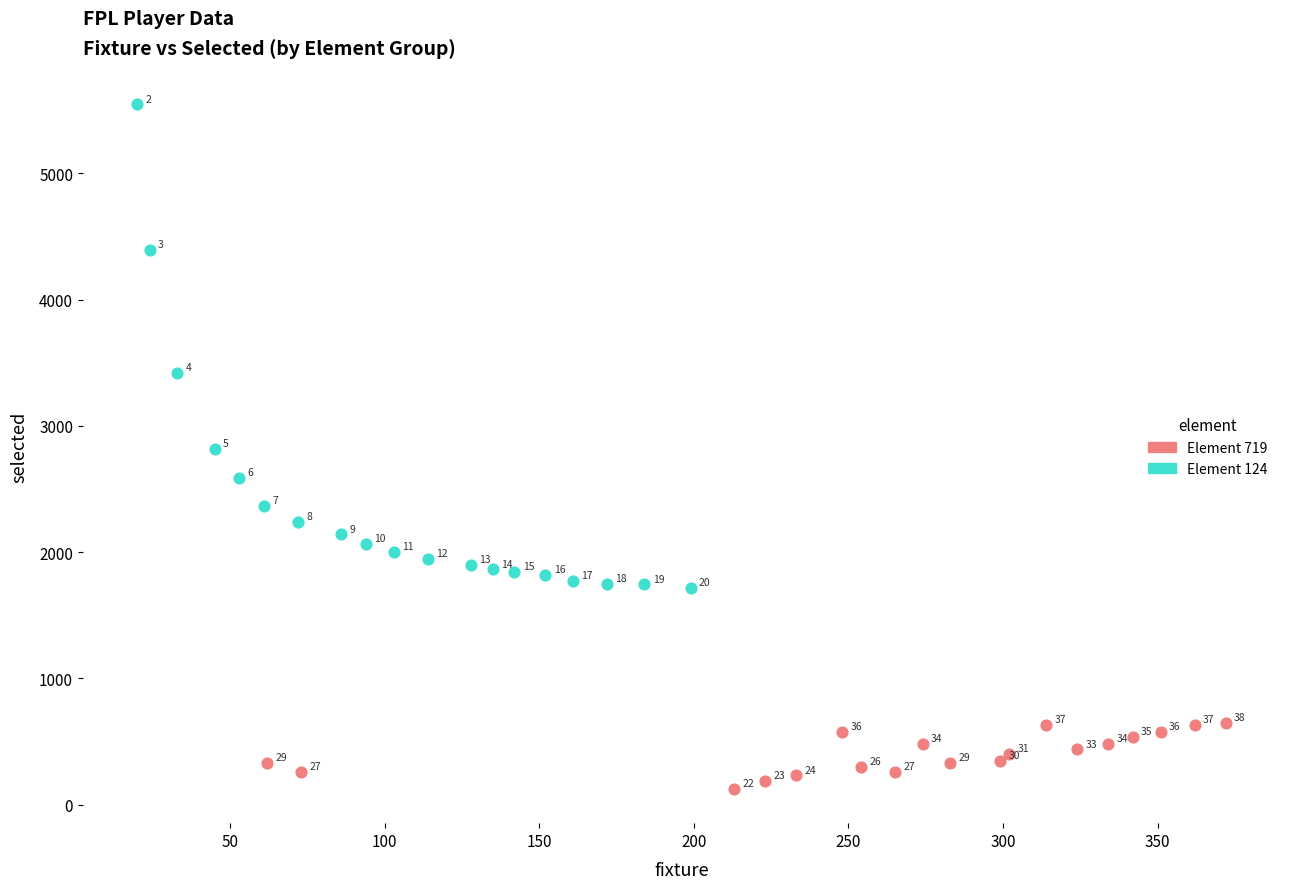

Which series reaches the minimum Y coordinate?

Element 719